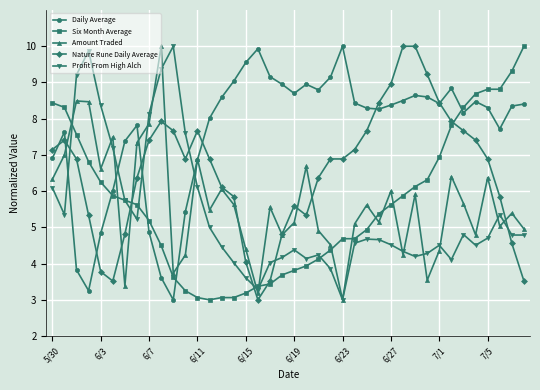

What is the difference between the maximum and minimum values in the Six Month Average series?

7.0